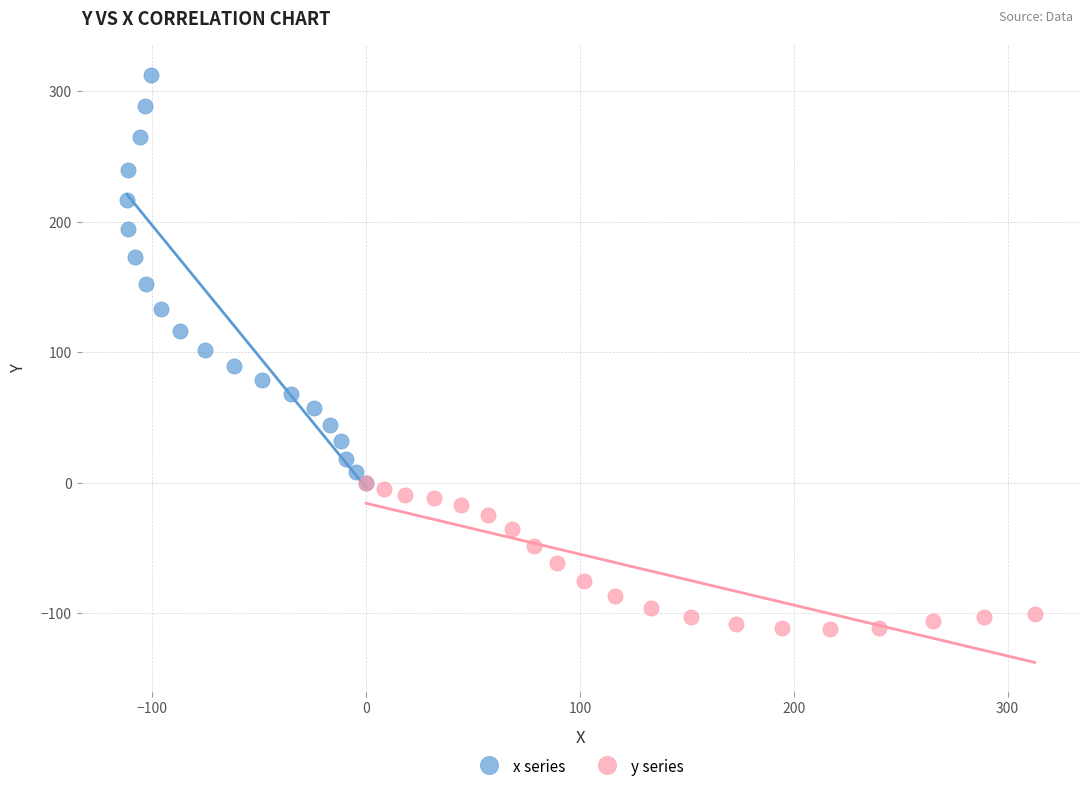

Which series contains the highest Y value?

x series